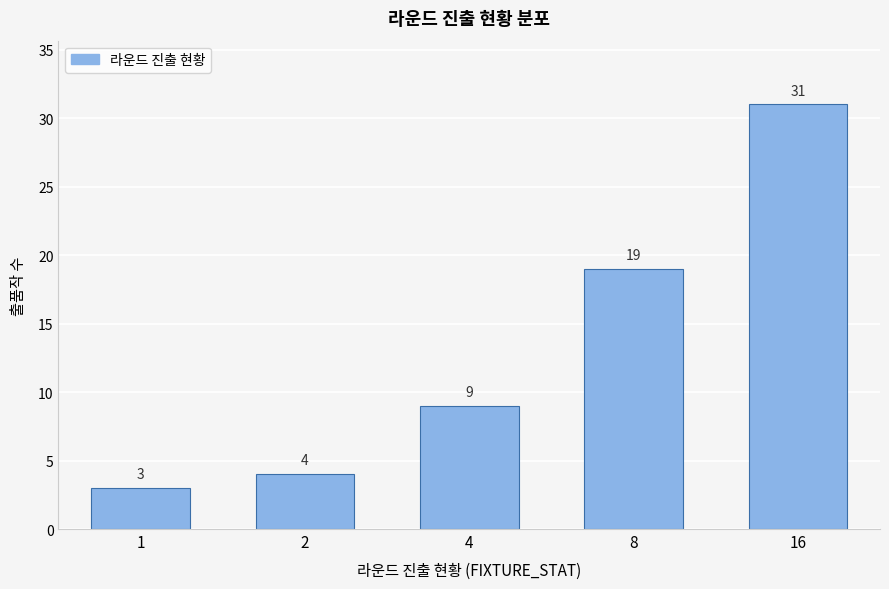

Reading left to right, extract all data points from this chart.

1=3	2=4	4=9	8=19	16=31